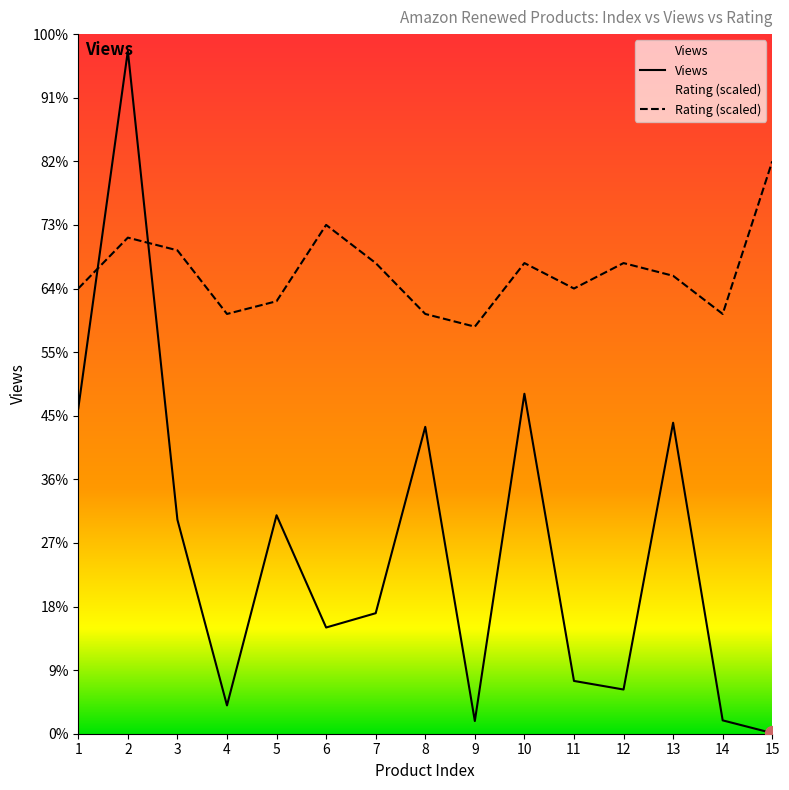

Which series has the largest total across all categories?

Rating (scaled)